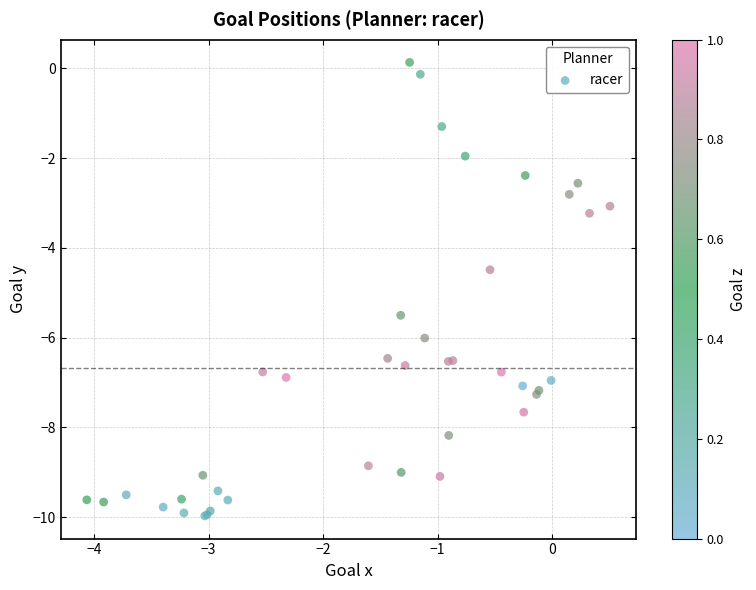

What Y value in the scatter plot is closest to -4?

-4.5